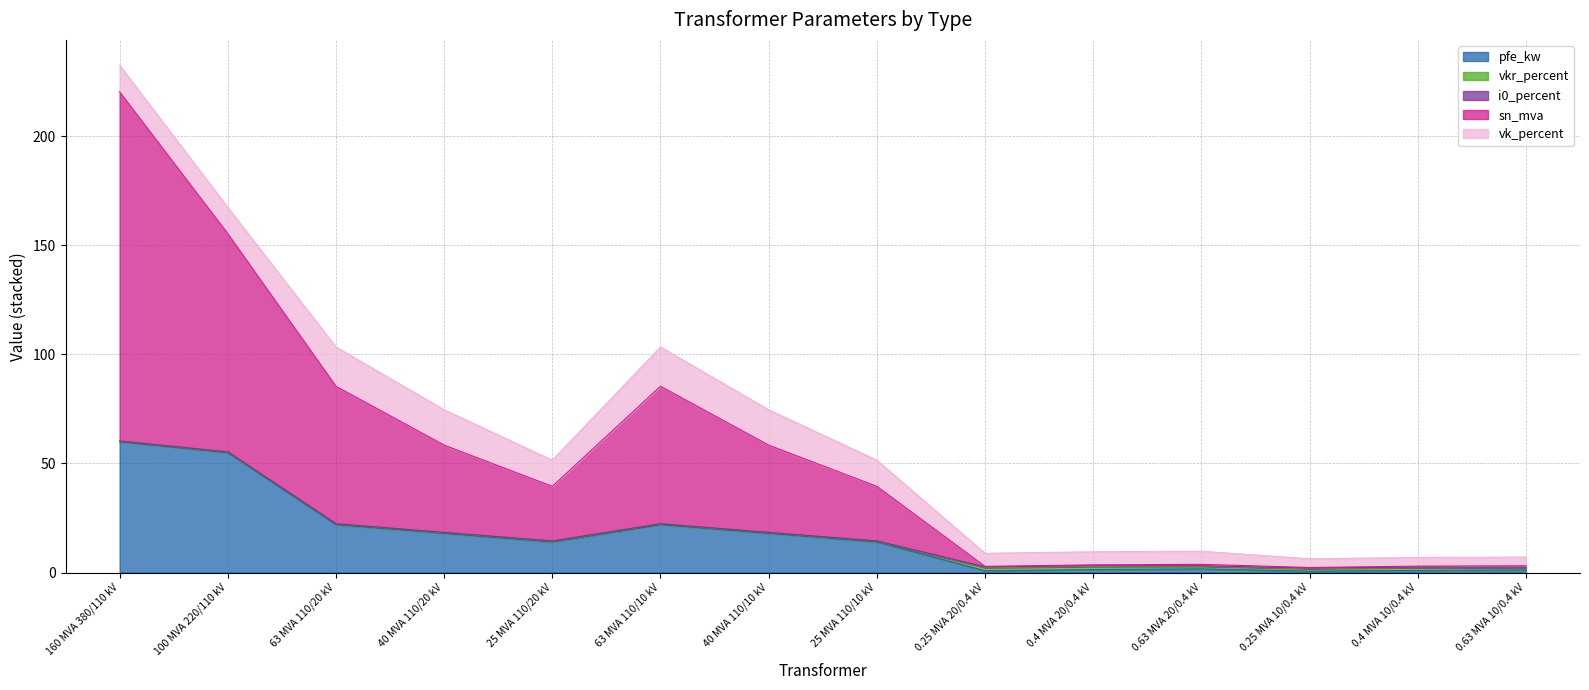

Does the chart display data point markers on the line(s)?

No